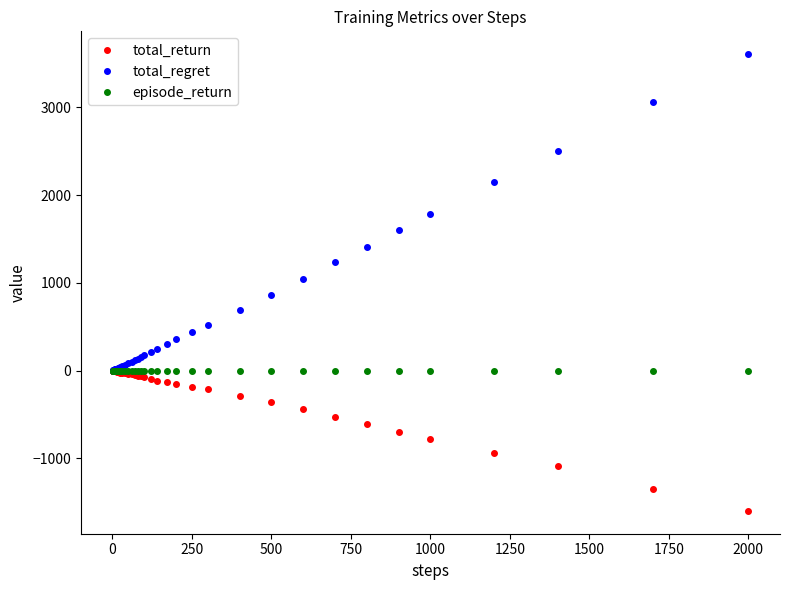

List the series in order of their overall mean, highest first.

total_regret, episode_return, total_return